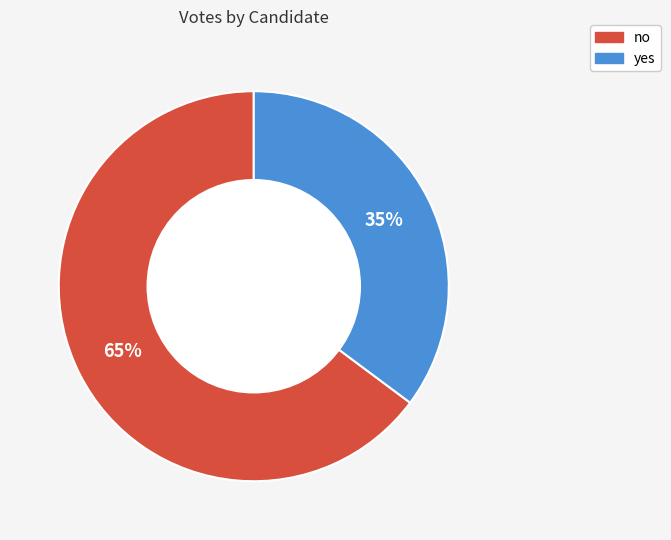

To the nearest percent, what percentage of the pie is yes?

35%